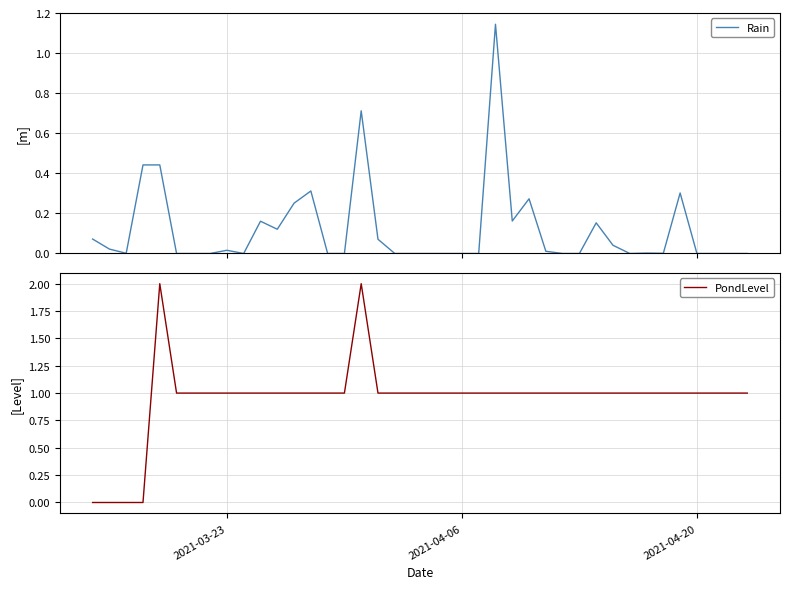

The value of PondLevel at 2021-03-23 is 1. True or false?

True